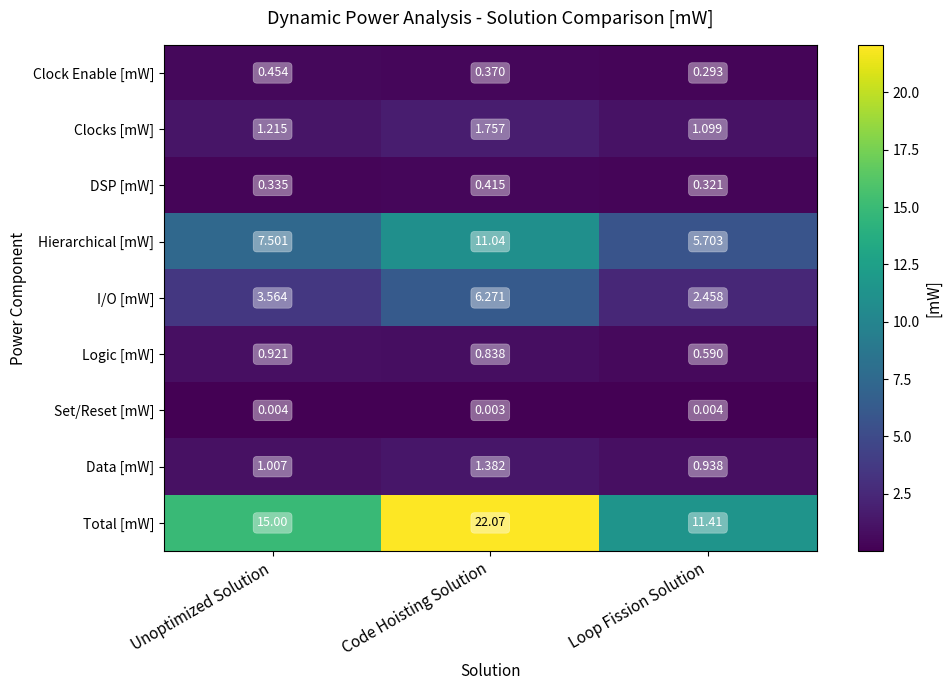

At which label is Total [mW] closest to 16?

Unoptimized Solution